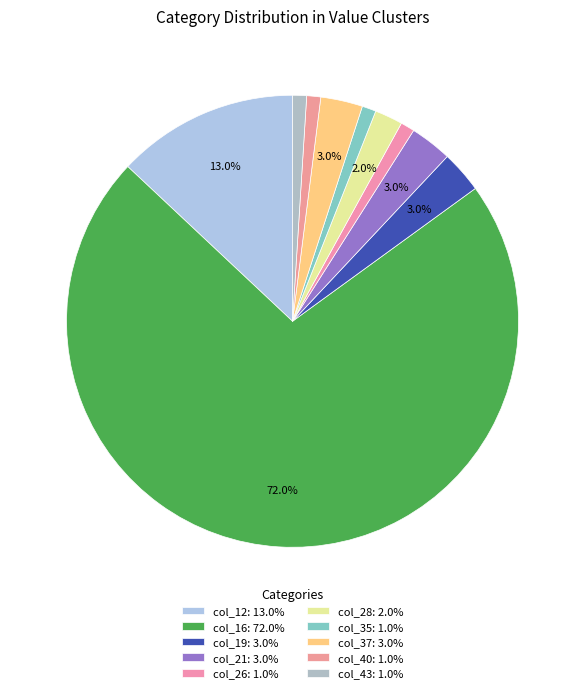

Count the number of slices in the pie.

10